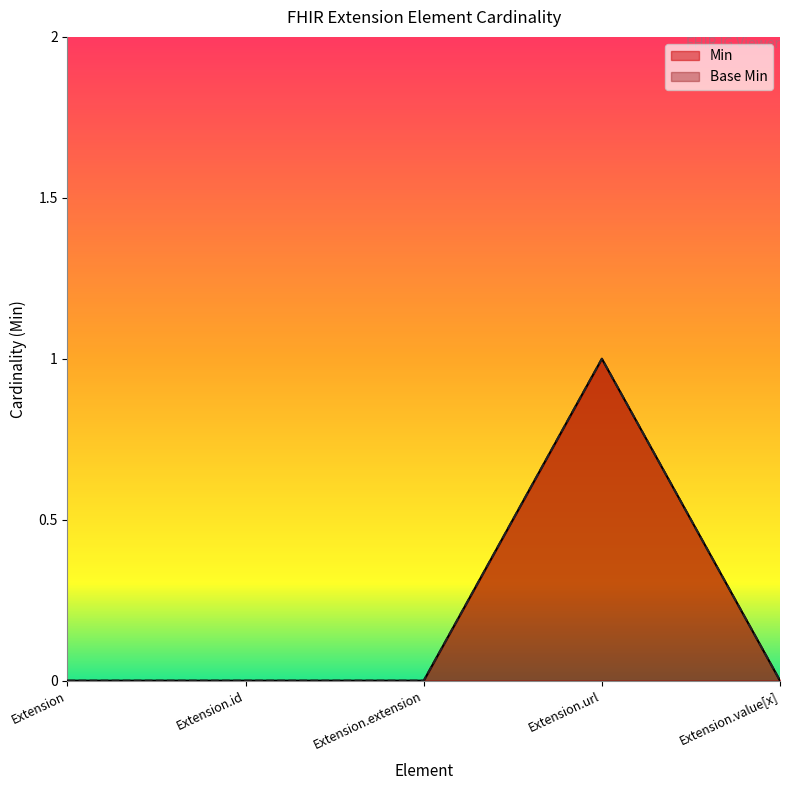

Which category has the lowest value across all series?

Extension